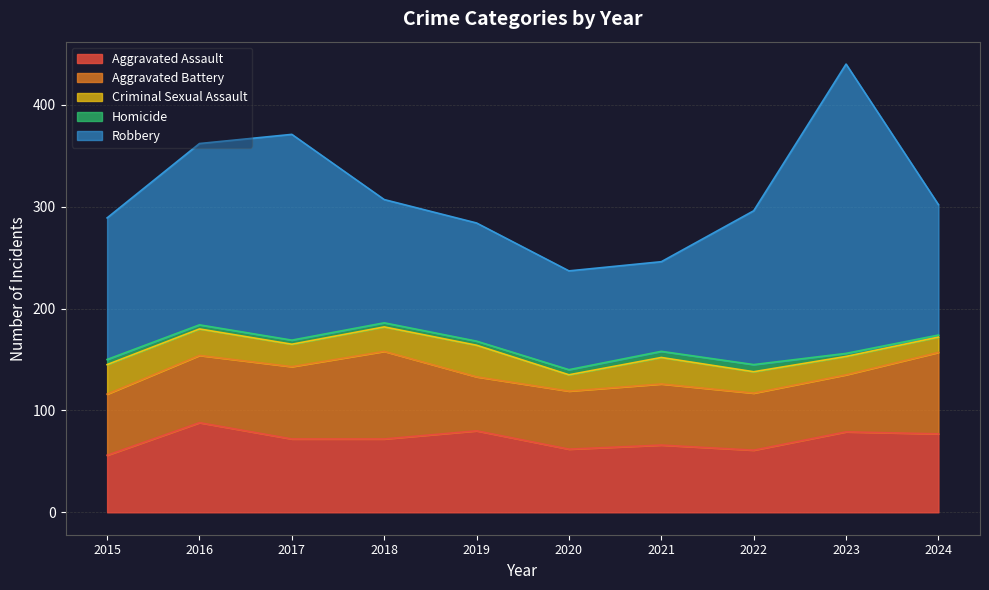

The value of Criminal Sexual Assault at 2018 is 41. True or false?

False